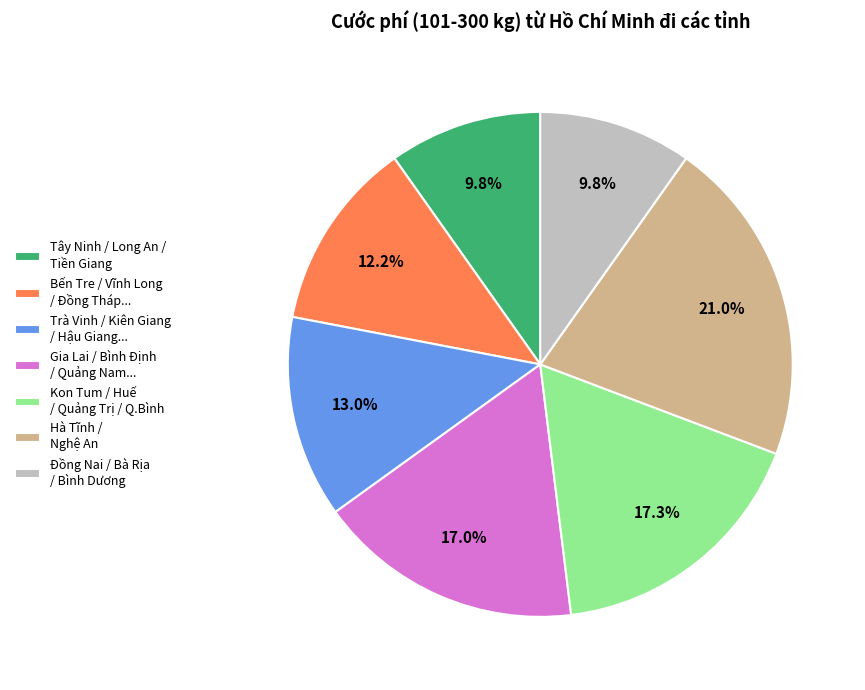

Is Tây Ninh / Long An / Tiền Giang the majority of the pie?

No